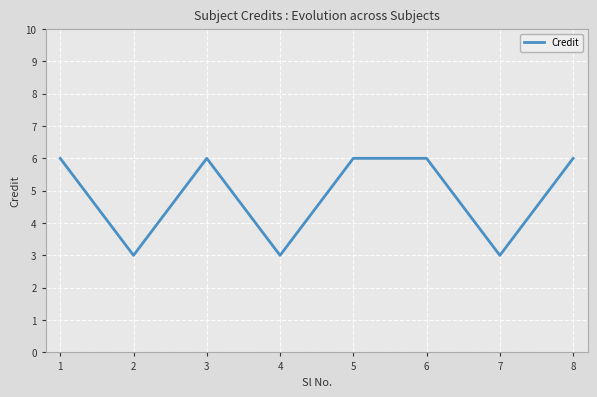

The chart shows a value of 6 at 6. True or false?

True